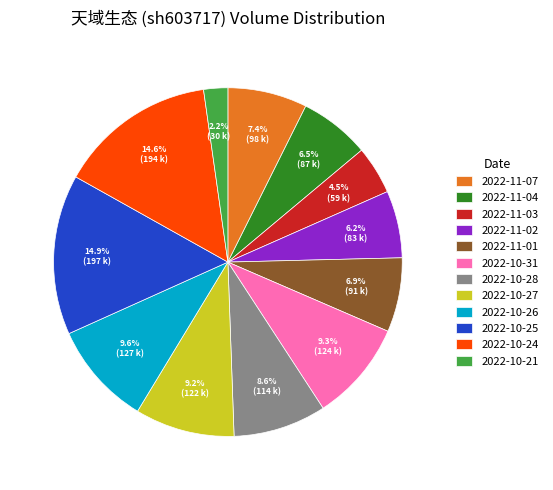

What portion of the pie excludes 2022-11-02?

93.8%